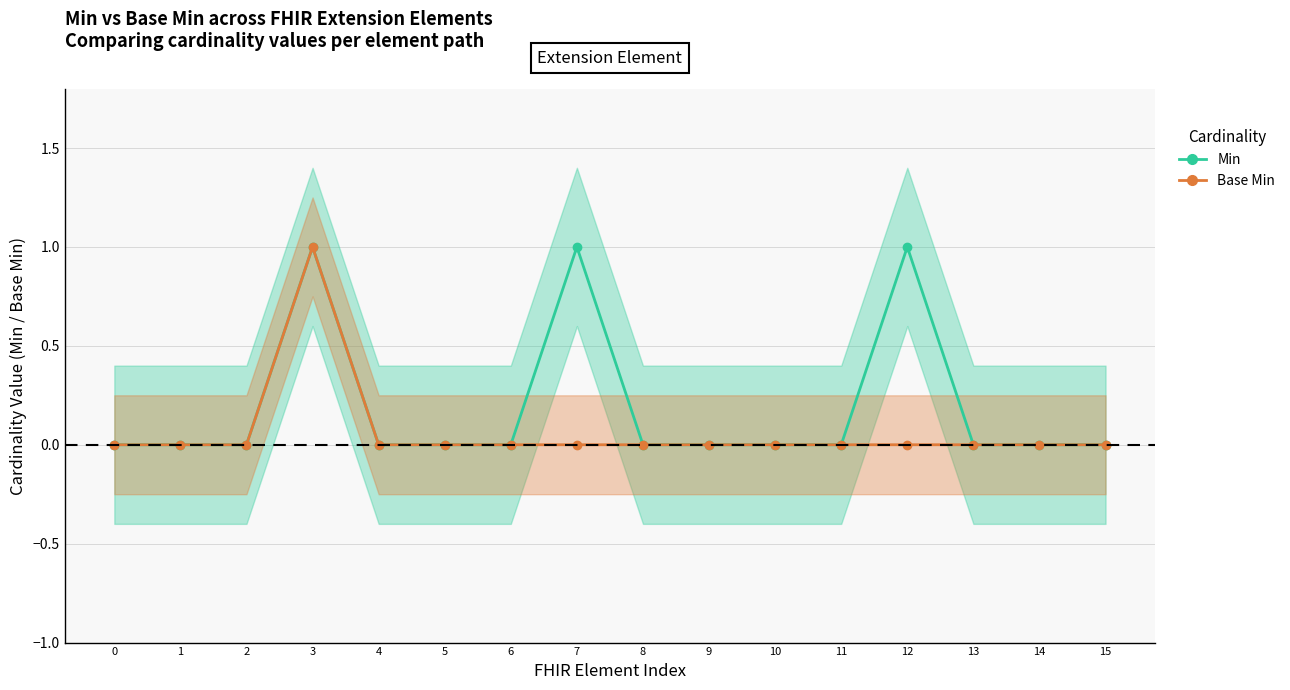

Rank the series by their average value, from lowest to highest.

Base Min, Min